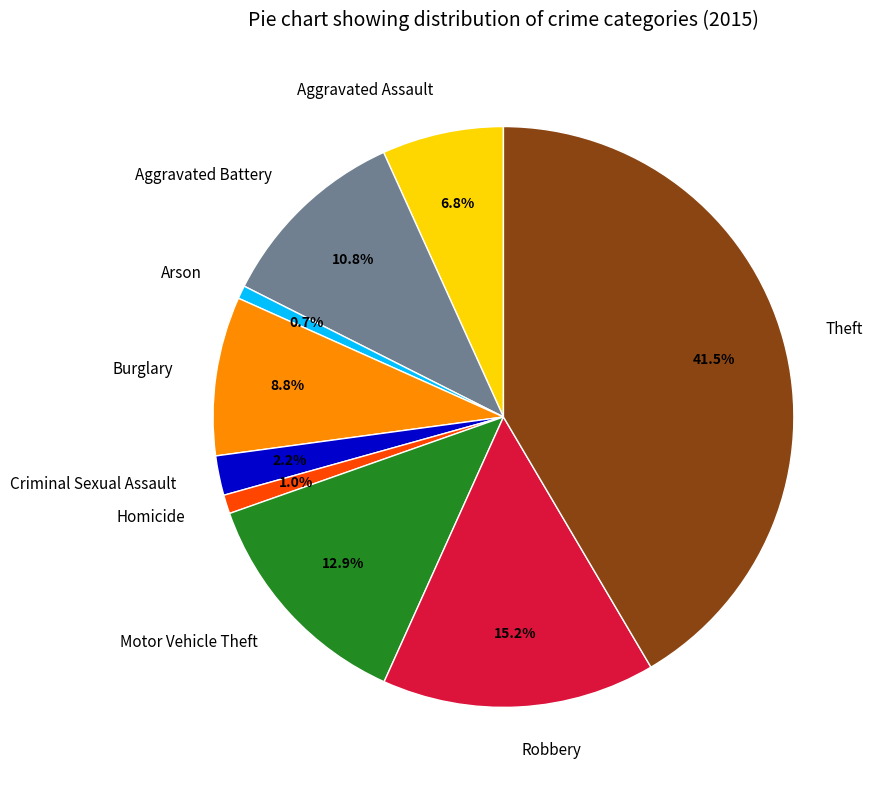

Approximately how many times larger is the value at Arson compared to Homicide?

0.7